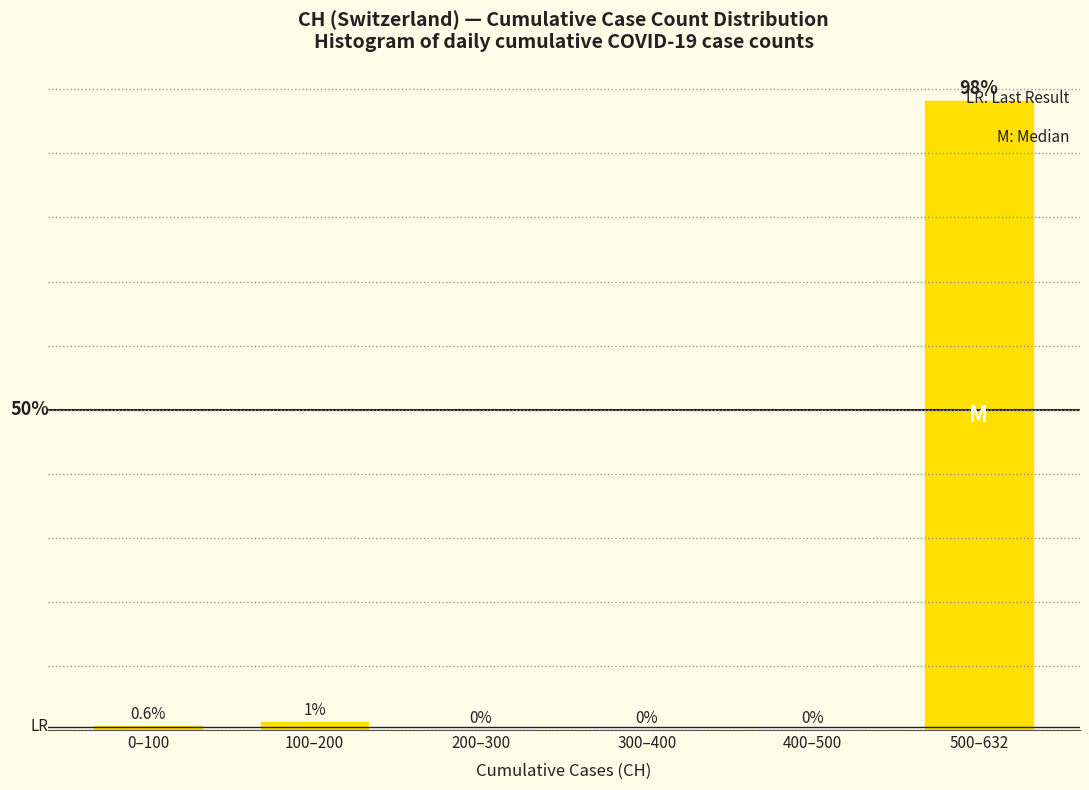

At which category does the chart reach its peak across all series?

500–632